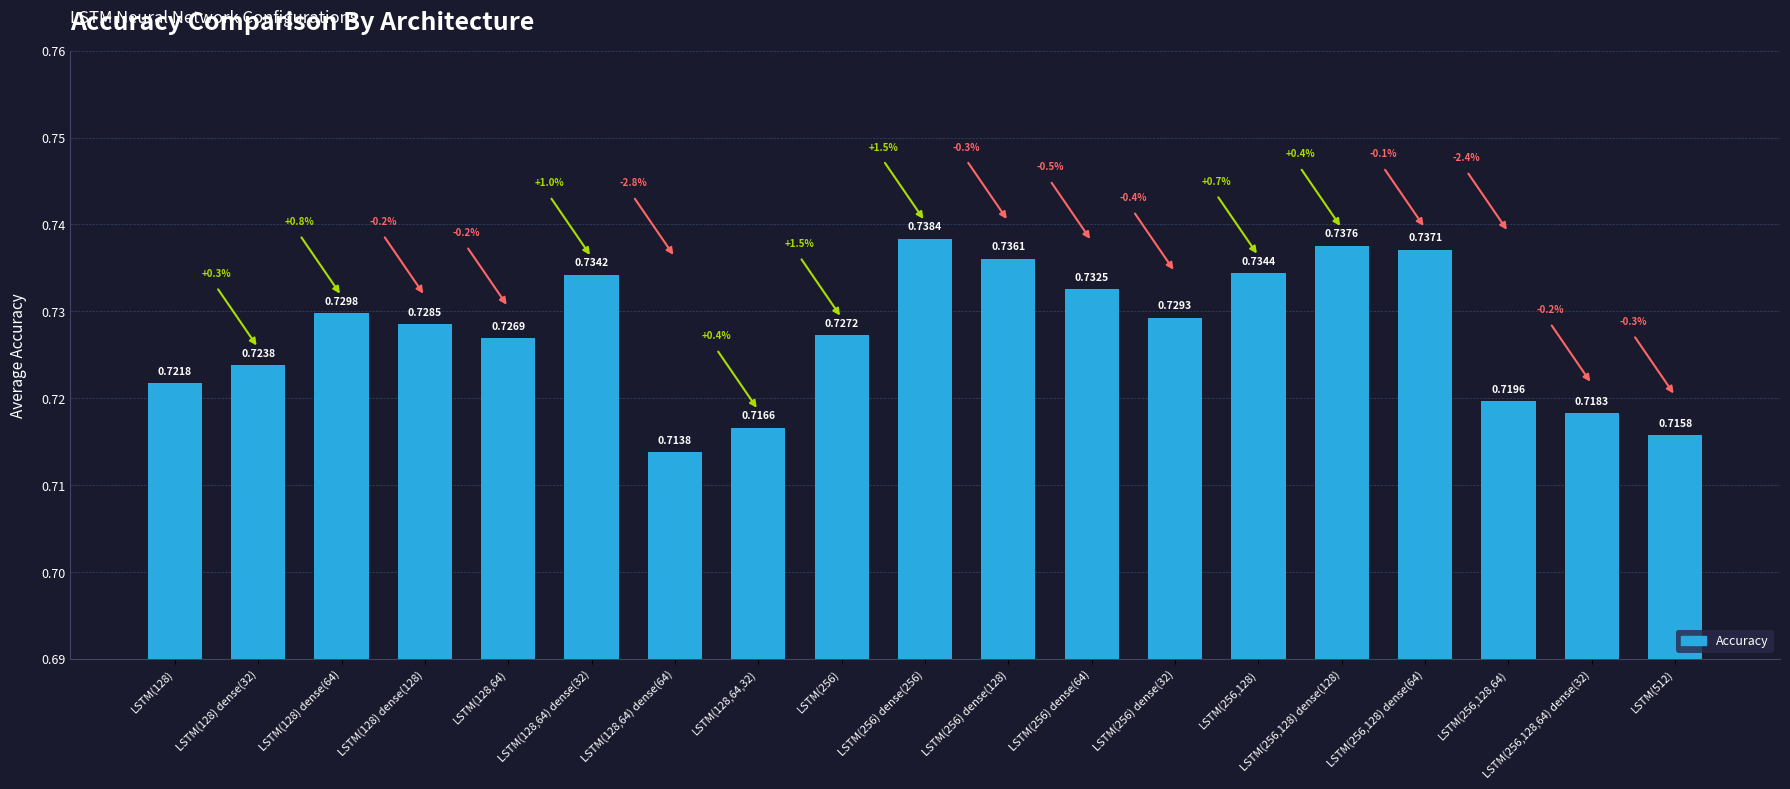

How many values are between 0 and 1?

19